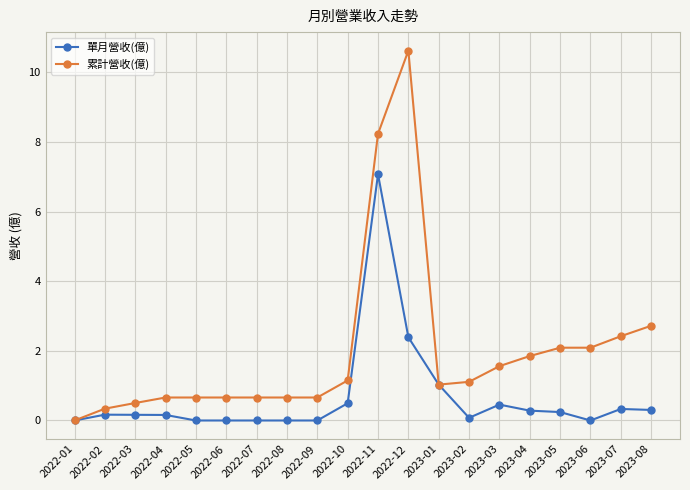

At how many categories does at least one series exceed 4?

2